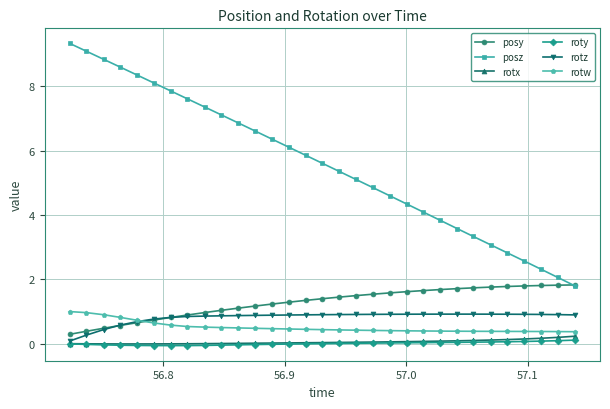

Which series has the widest spread of values?

posz